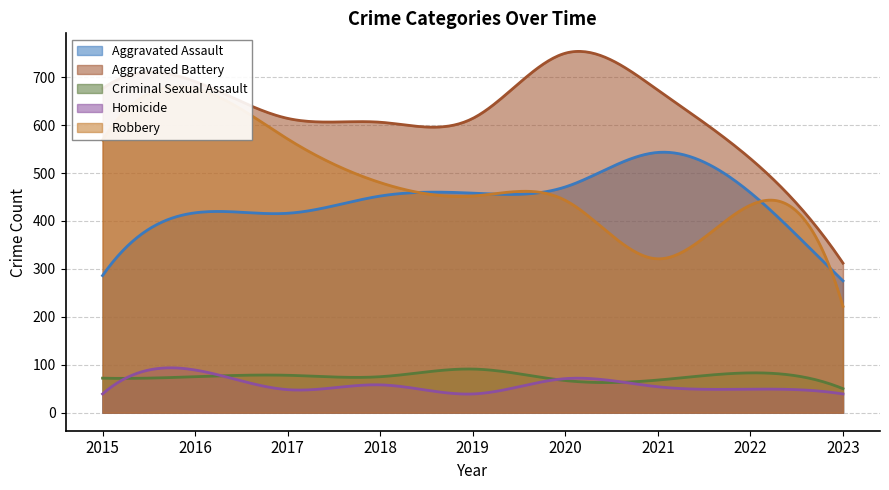

What is the value of the Robbery point at the 5th from the left?

452